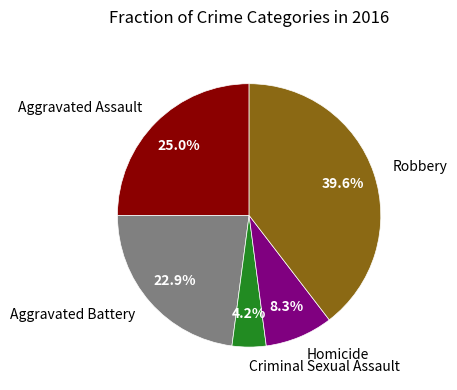

Is it true that Robbery is 52% of the pie?

False